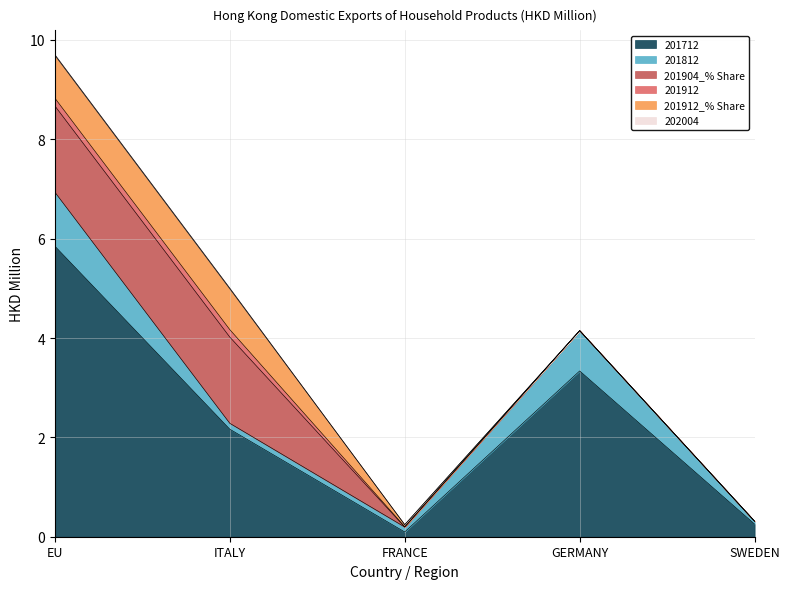

How many data points does each series have?

5